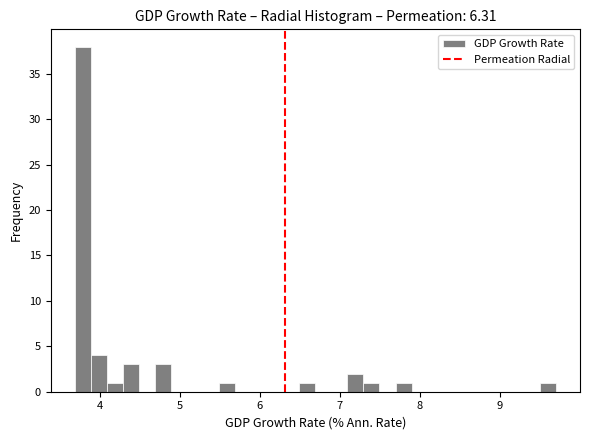

Around what value on the x-axis is the tallest bar? Give the approximate position of its centre, as read against the axis.

3.8